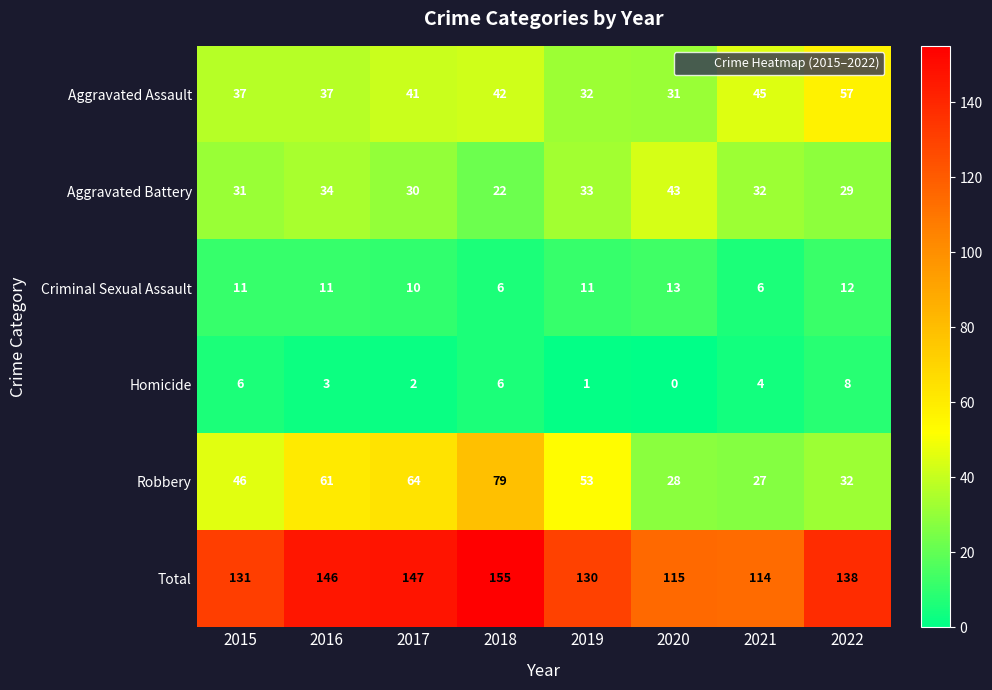

What is the approximate value of Aggravated Battery at 2021?

32